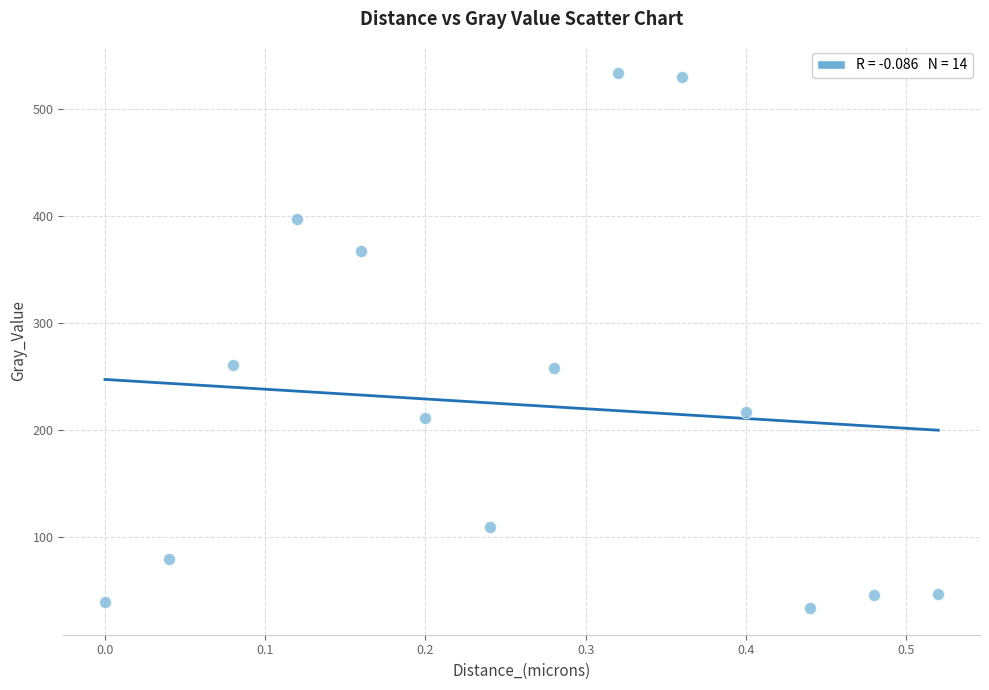

What is the range of X values (max minus min)?

0.5